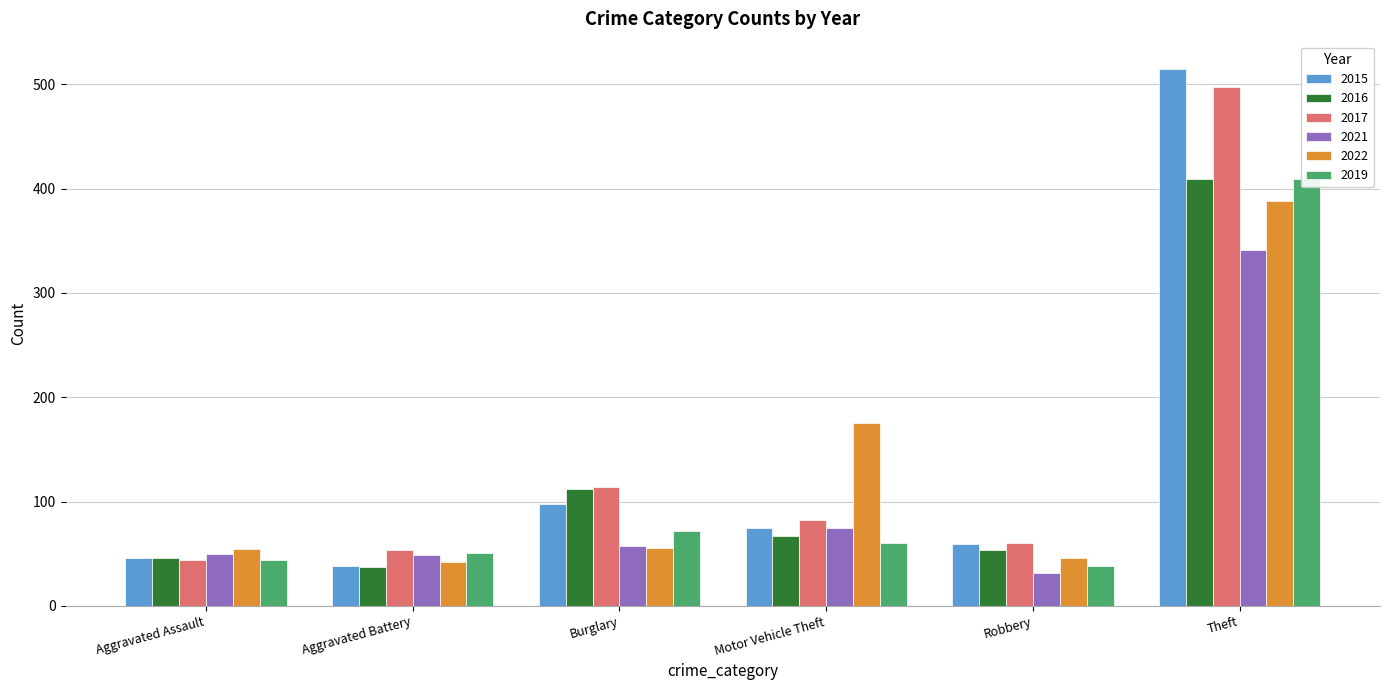

Where is 2021 nearest to the value 186?

Motor Vehicle Theft